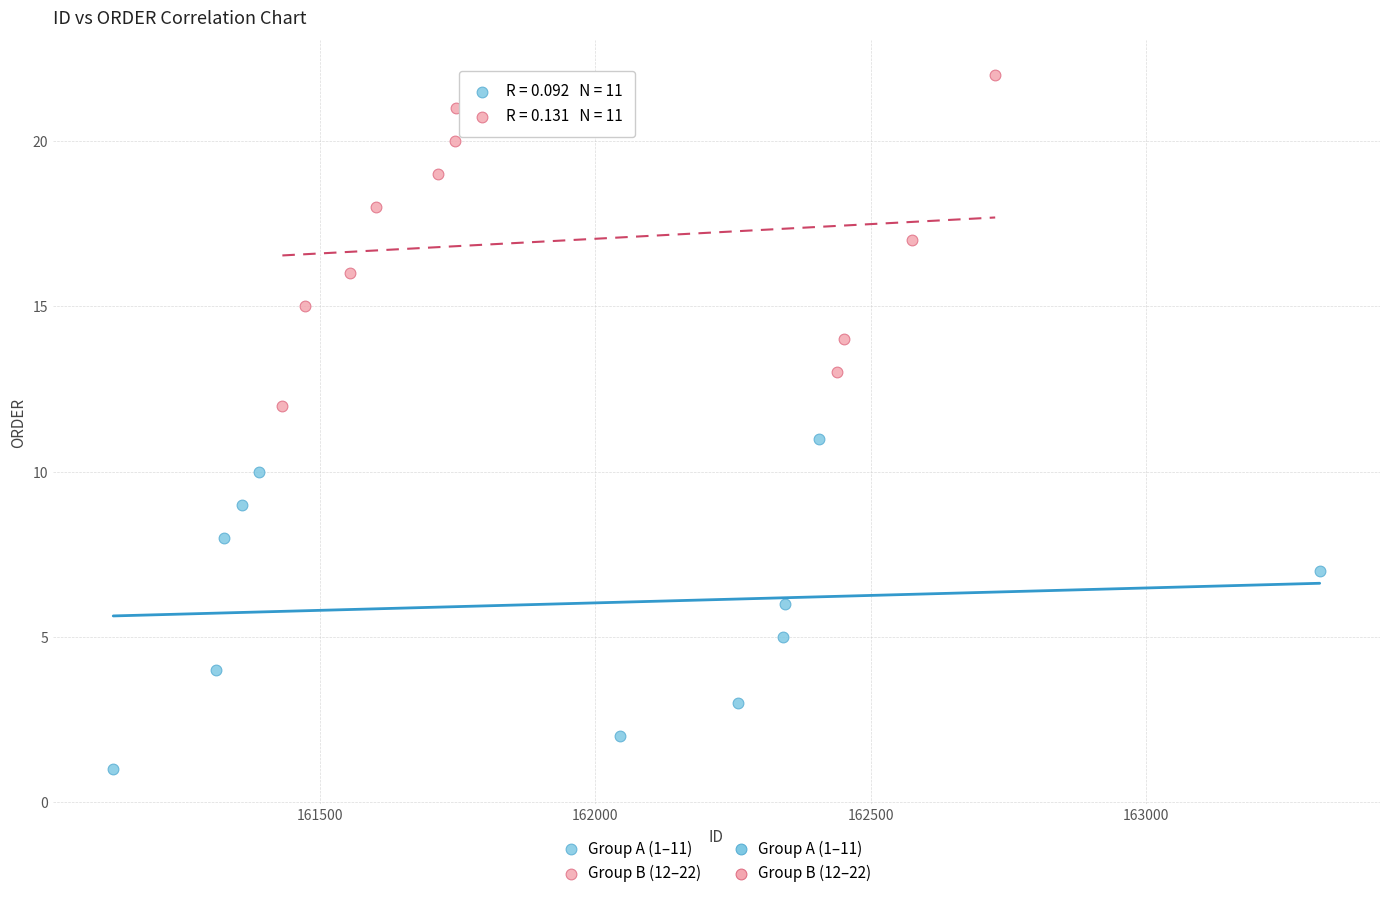

Which series contains the highest Y value?

Group B (12–22)